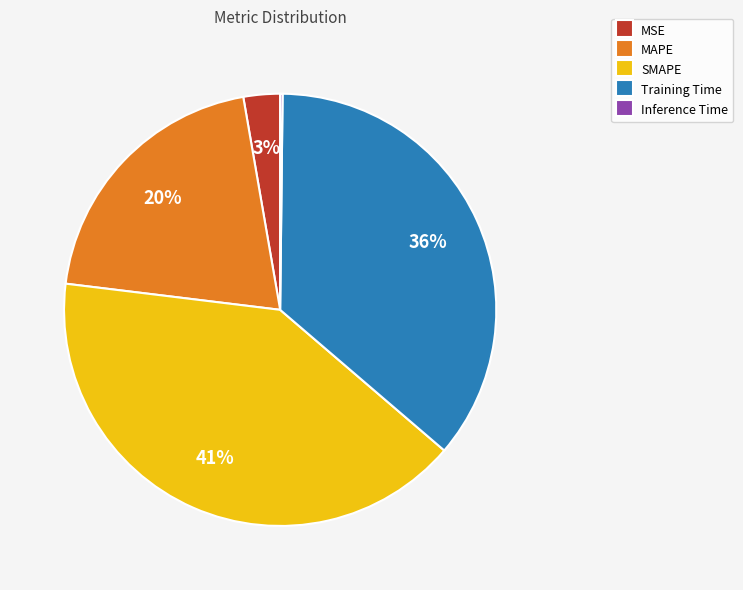

True or false: Training Time accounts for 24% of the total.

False